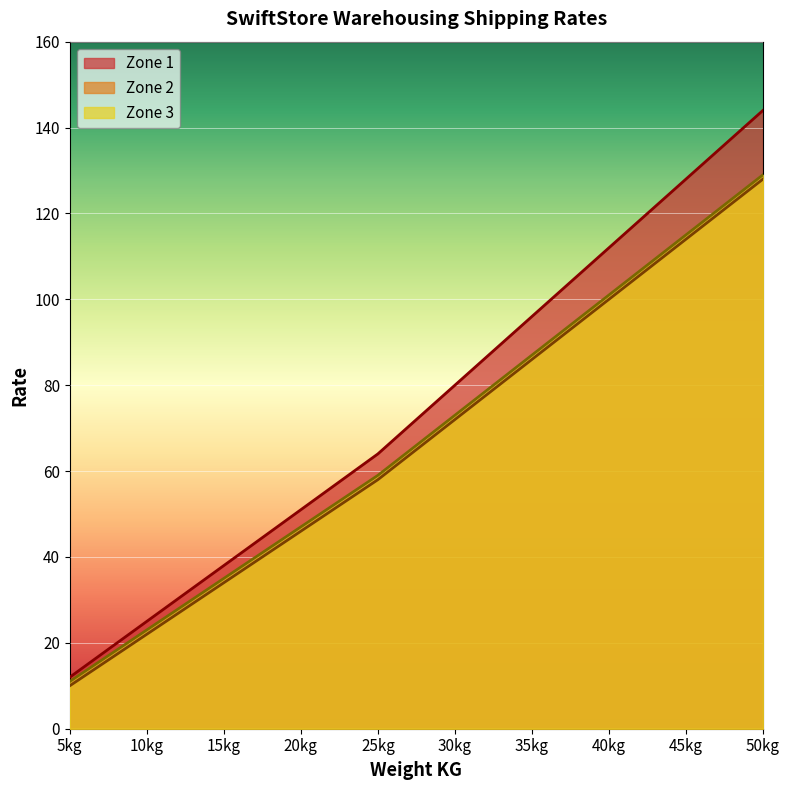

What is the maximum value for Zone 1?

144